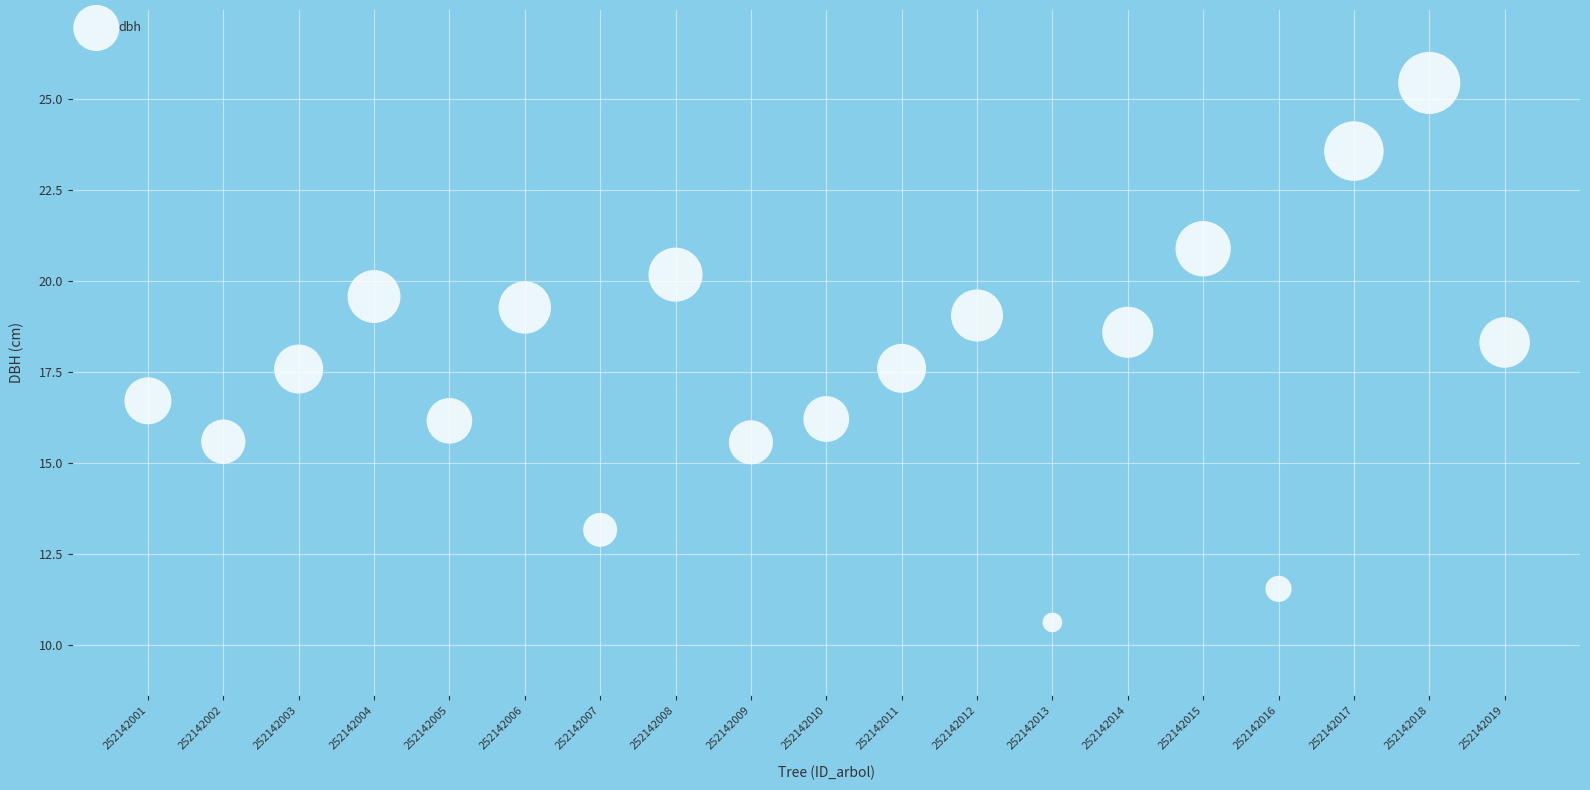

What is the range of X values (max minus min)?

18.0